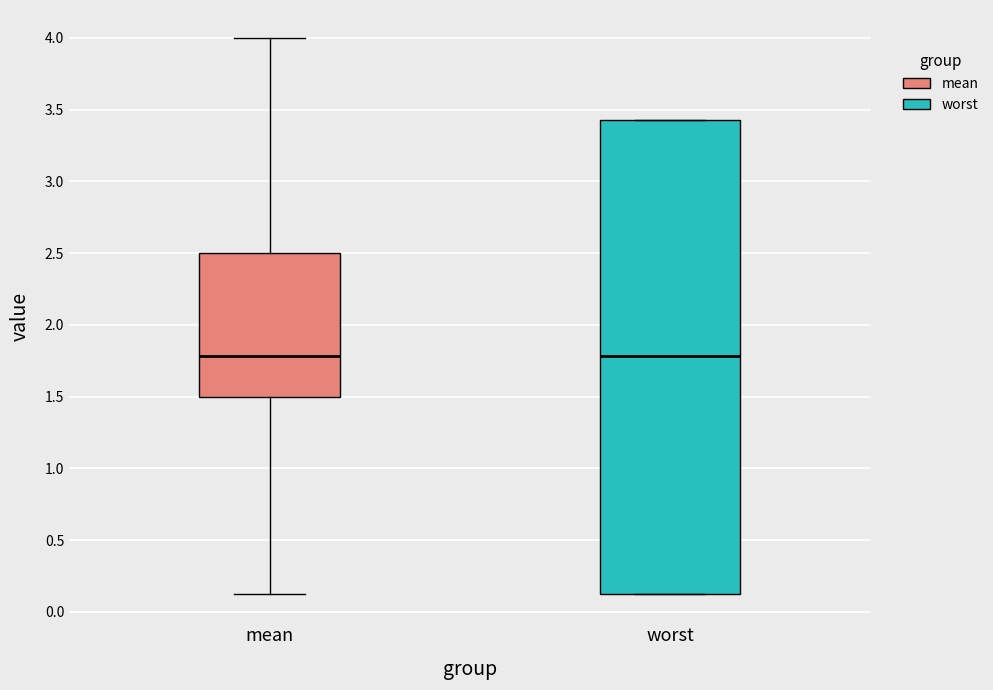

Reading left to right, read every box against the y-axis: the position of its median line, the range the box covers, and the ends of its whiskers. The values are not printed on the chart, so give them approximately, as read against the axis.

mean: median 1.80, box 1.50 to 2.50, whiskers 0.10 to 4.00
worst: median 1.80, box 0.10 to 3.45, whiskers 0.10 to 3.45